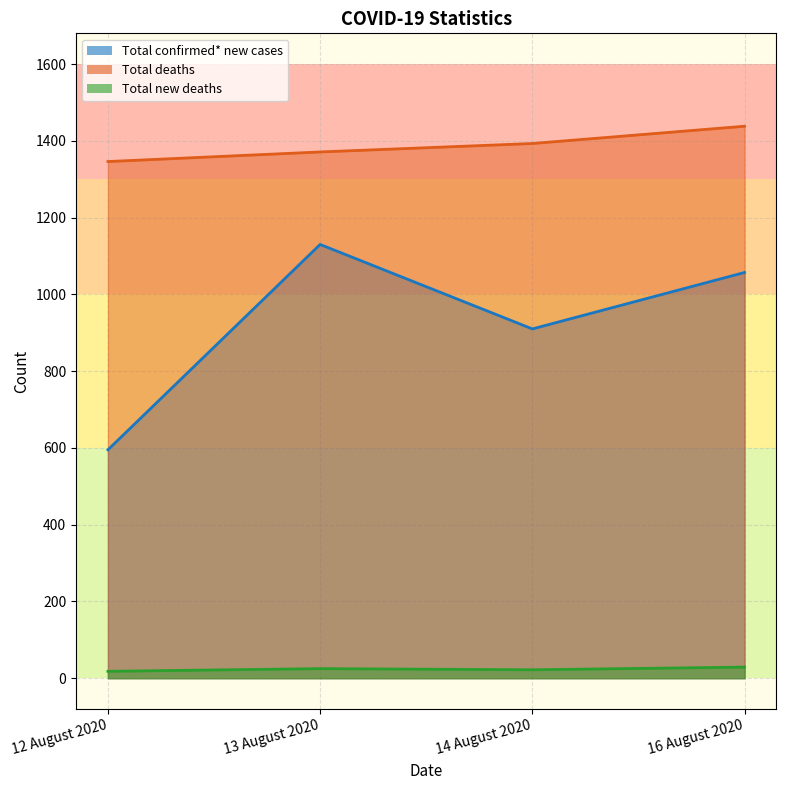

What is the sum of the Total confirmed* new cases values at 13 August 2020 and 14 August 2020?

2040